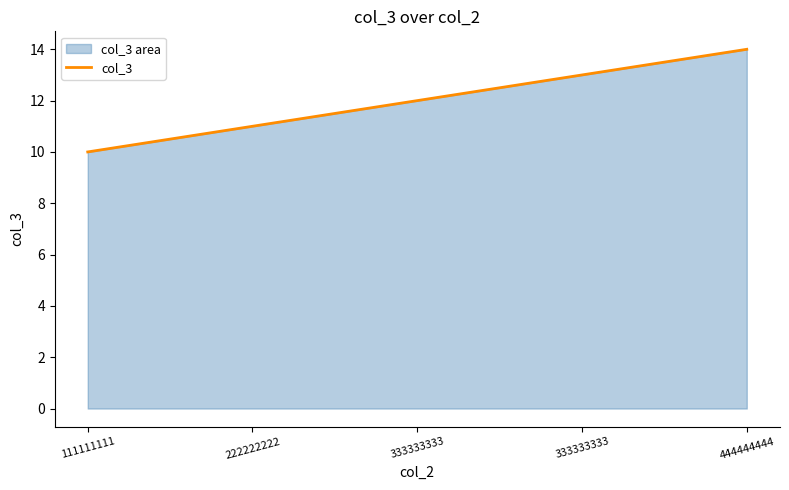

How many lines are shown in the chart?

1